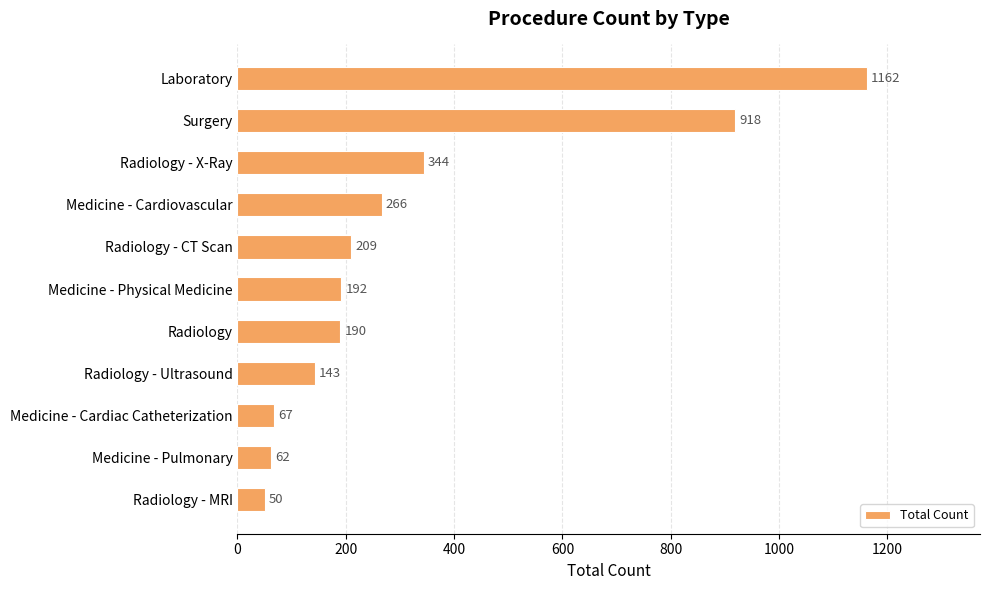

Reading bottom to top, list all the values displayed in this chart.

50	62	67	143	190	192	209	266	344	918	1162